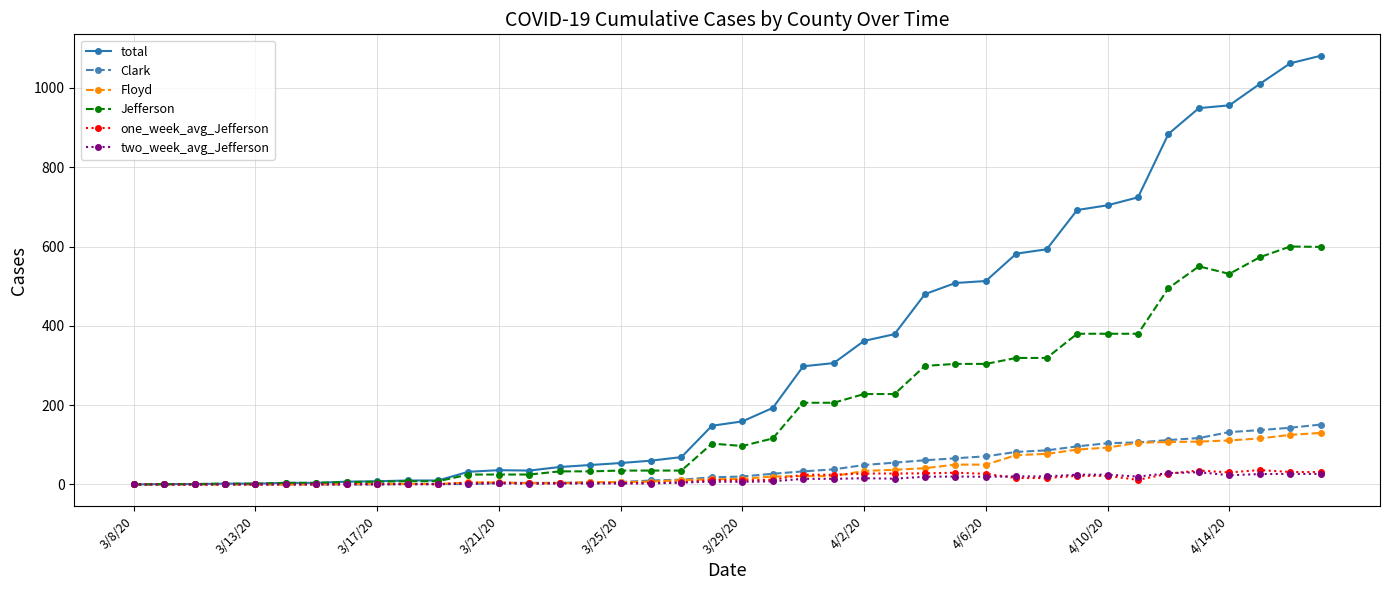

What is the greatest value displayed?

1081.0